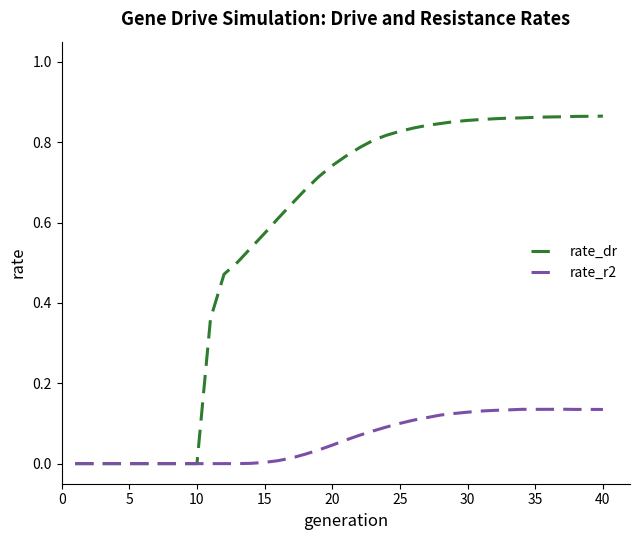

Count the rate_dr values in the range 0 to 1.

40